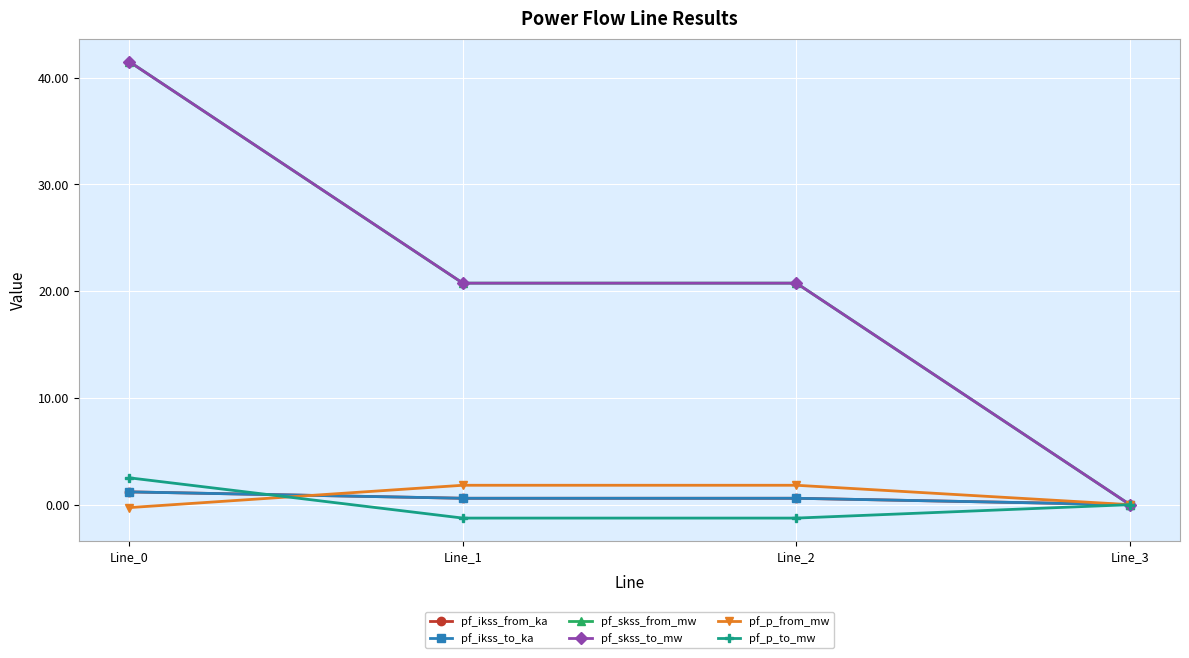

At how many categories does at least one series exceed 22?

1